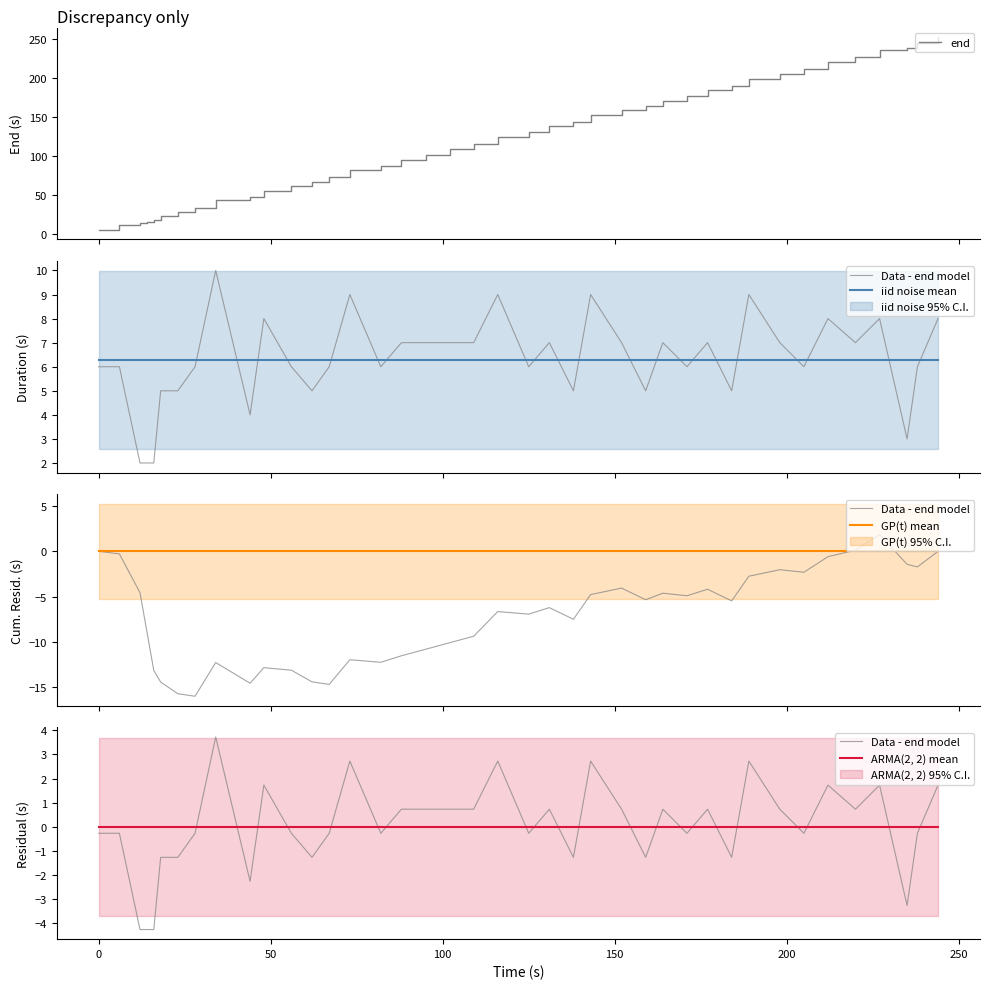

Reading left to right, extract all data points from this chart.

end: 6.0	12.0	14.0	16.0	18.0	23.0	28.0	34.0	44.0	48.0	56.0	62.0	67.0	73.0	82.0	88.0	95.0	102.0	109.0	116.0	125.0	131.0	138.0	143.0	152.0	159.0	164.0	171.0	177.0	184.0	189.0	198.0	205.0	211.0	220.0	227.0	235.0	238.0	244.0	252.0
Data - end model: -0.3	-0.3	-4.3	-4.3	-4.3	-1.3	-1.3	-0.3	3.7	-2.3	1.7	-0.3	-1.3	-0.3	2.7	-0.3	0.7	0.7	0.7	0.7	2.7	-0.3	0.7	-1.3	2.7	0.7	-1.3	0.7	-0.3	0.7	-1.3	2.7	0.7	-0.3	1.7	0.7	1.7	-3.3	-0.3	1.7
iid noise mean: 6.3	6.3	6.3	6.3	6.3	6.3	6.3	6.3	6.3	6.3	6.3	6.3	6.3	6.3	6.3	6.3	6.3	6.3	6.3	6.3	6.3	6.3	6.3	6.3	6.3	6.3	6.3	6.3	6.3	6.3	6.3	6.3	6.3	6.3	6.3	6.3	6.3	6.3	6.3	6.3
GP(t) mean: 0.0	0.0	0.0	0.0	0.0	0.0	0.0	0.0	0.0	0.0	0.0	0.0	0.0	0.0	0.0	0.0	0.0	0.0	0.0	0.0	0.0	0.0	0.0	0.0	0.0	0.0	0.0	0.0	0.0	0.0	0.0	0.0	0.0	0.0	0.0	0.0	0.0	0.0	0.0	0.0
ARMA(2, 2) mean: 0.0	0.0	0.0	0.0	0.0	0.0	0.0	0.0	0.0	0.0	0.0	0.0	0.0	0.0	0.0	0.0	0.0	0.0	0.0	0.0	0.0	0.0	0.0	0.0	0.0	0.0	0.0	0.0	0.0	0.0	0.0	0.0	0.0	0.0	0.0	0.0	0.0	0.0	0.0	0.0